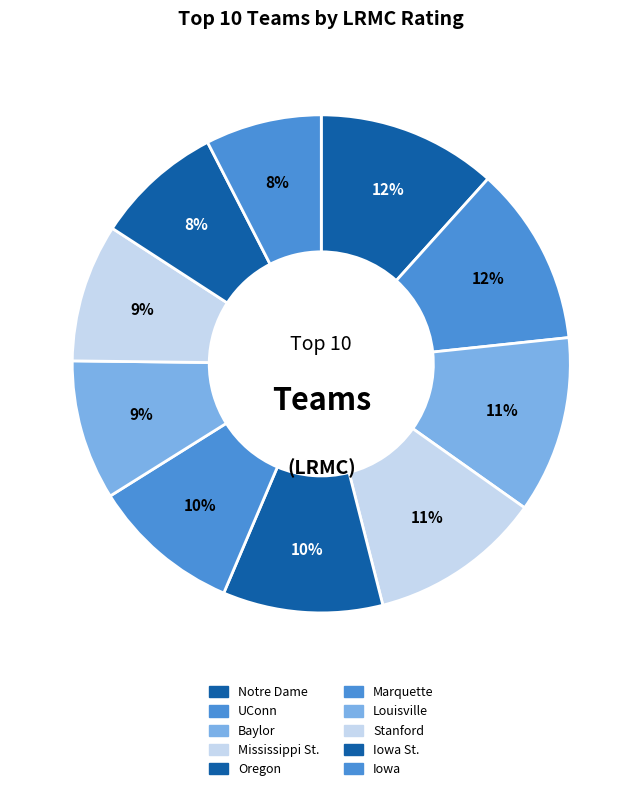

Do Oregon and Baylor together represent more than half of the pie?

No